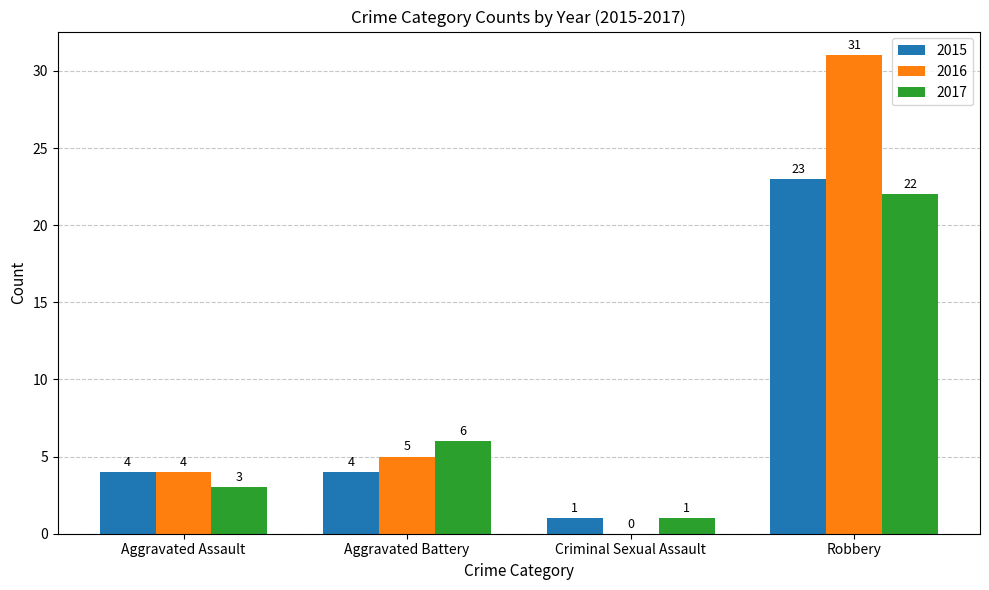

What are all the series names shown in the legend?

2015, 2016, 2017